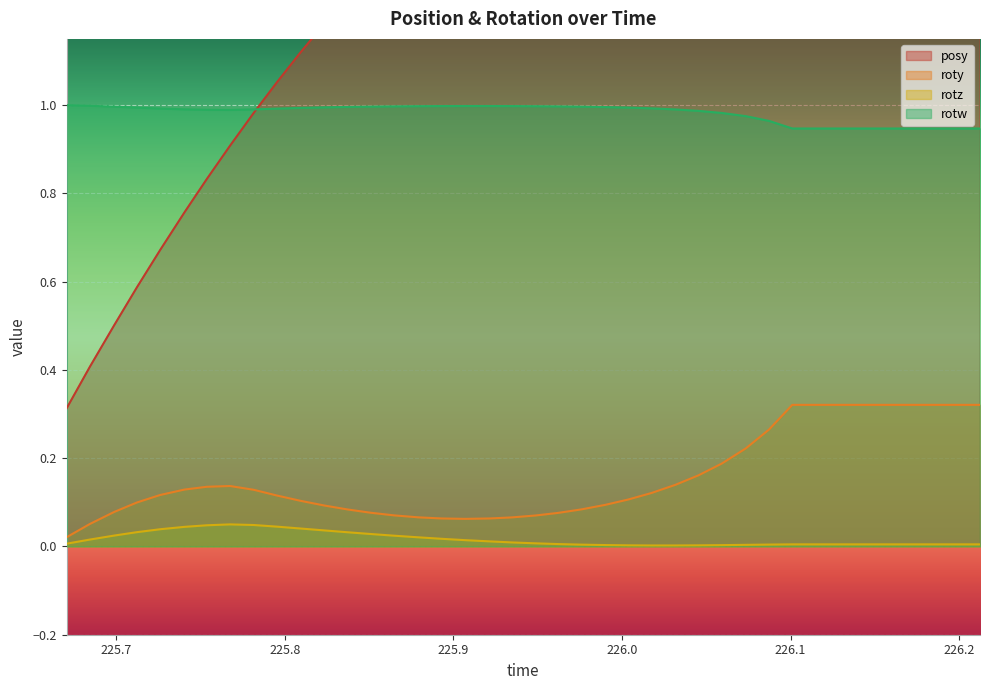

What are all the series names shown in the legend?

posy, roty, rotz, rotw